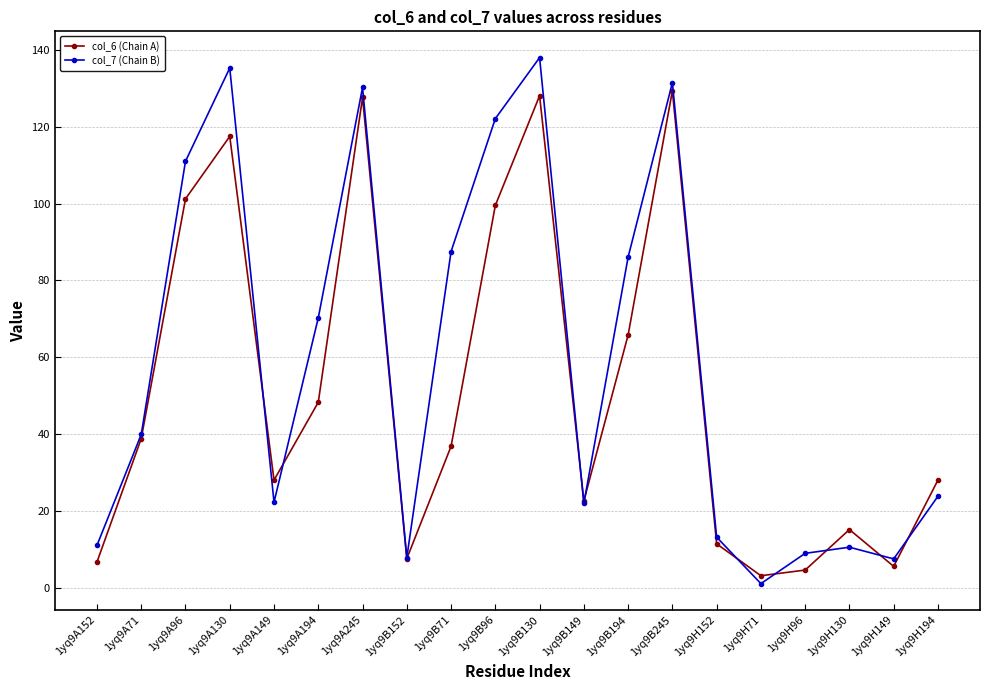

How many categories are shown in the chart?

20